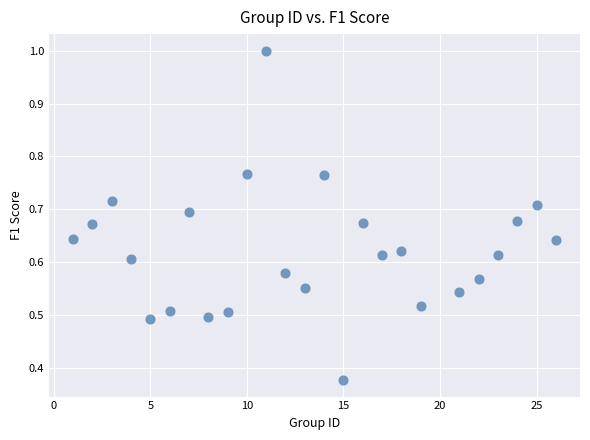

What is the range of X values (max minus min)?

25.0